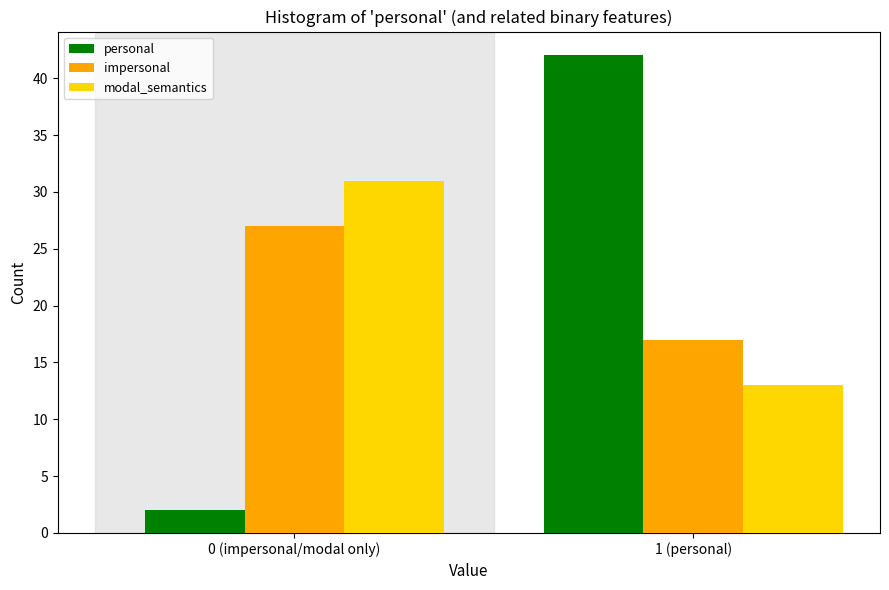

Reading left to right, what are all the values shown in this chart?

personal: 2	42
impersonal: 27	17
modal_semantics: 31	13